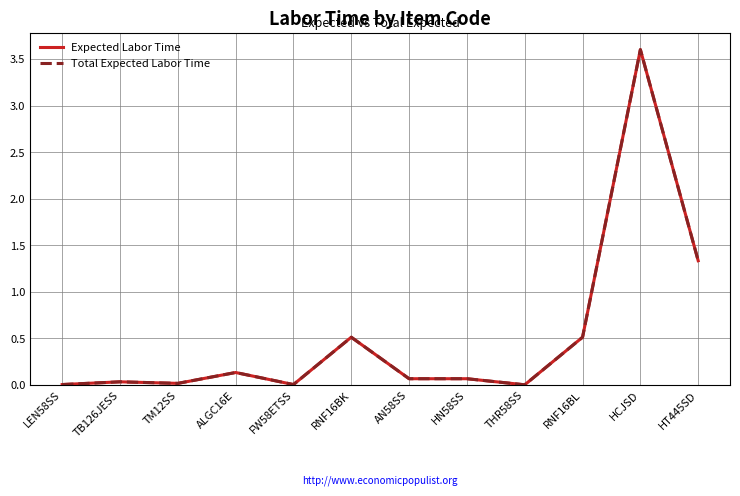

True or false: Total Expected Labor Time and Expected Labor Time cross at least once.

False